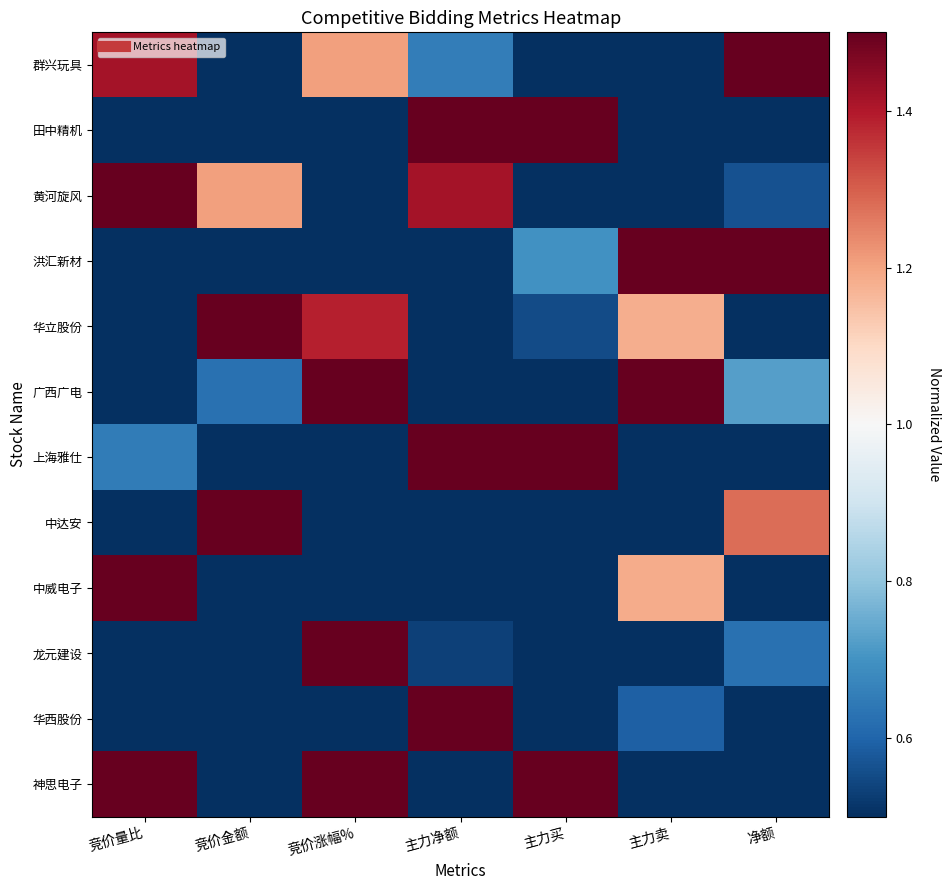

Reading right to left, list all the values displayed in this chart.

群兴玩具: 净额=3.0	主力卖=0.1	主力买=0.4	主力净额=0.7	竞价涨幅%=1.2	竞价金额=0.2	竞价量比=1.4
田中精机: 净额=0.1	主力卖=0.2	主力买=3.5	主力净额=3.0	竞价涨幅%=0.2	竞价金额=0.1	竞价量比=0.0
黄河旋风: 净额=0.6	主力卖=0.1	主力买=0.4	主力净额=1.4	竞价涨幅%=0.4	竞价金额=1.2	竞价量比=3.0
洪汇新材: 净额=2.7	主力卖=3.1	主力买=0.7	主力净额=0.0	竞价涨幅%=0.2	竞价金额=0.3	竞价量比=0.0
华立股份: 净额=0.4	主力卖=1.2	主力买=0.6	主力净额=0.2	竞价涨幅%=1.4	竞价金额=2.9	竞价量比=0.4
广西广电: 净额=0.7	主力卖=1.6	主力买=0.2	主力净额=0.4	竞价涨幅%=3.3	竞价金额=0.6	竞价量比=0.1
上海雅仕: 净额=0.1	主力卖=0.4	主力买=1.6	主力净额=3.4	竞价涨幅%=0.2	竞价金额=0.5	竞价量比=0.7
中达安: 净额=1.3	主力卖=0.1	主力买=0.1	主力净额=0.2	竞价涨幅%=0.2	竞价金额=4.9	竞价量比=0.3
中威电子: 净额=0.1	主力卖=1.2	主力买=0.5	主力净额=0.2	竞价涨幅%=0.2	竞价金额=0.3	竞价量比=4.5
龙元建设: 净额=0.6	主力卖=0.3	主力买=0.3	主力净额=0.5	竞价涨幅%=5.1	竞价金额=0.1	竞价量比=0.2
华西股份: 净额=0.1	主力卖=0.6	主力买=0.2	主力净额=5.4	竞价涨幅%=0.1	竞价金额=0.1	竞价量比=0.5
神思电子: 净额=0.2	主力卖=0.1	主力买=2.1	主力净额=0.2	竞价涨幅%=1.8	竞价金额=0.5	竞价量比=2.1